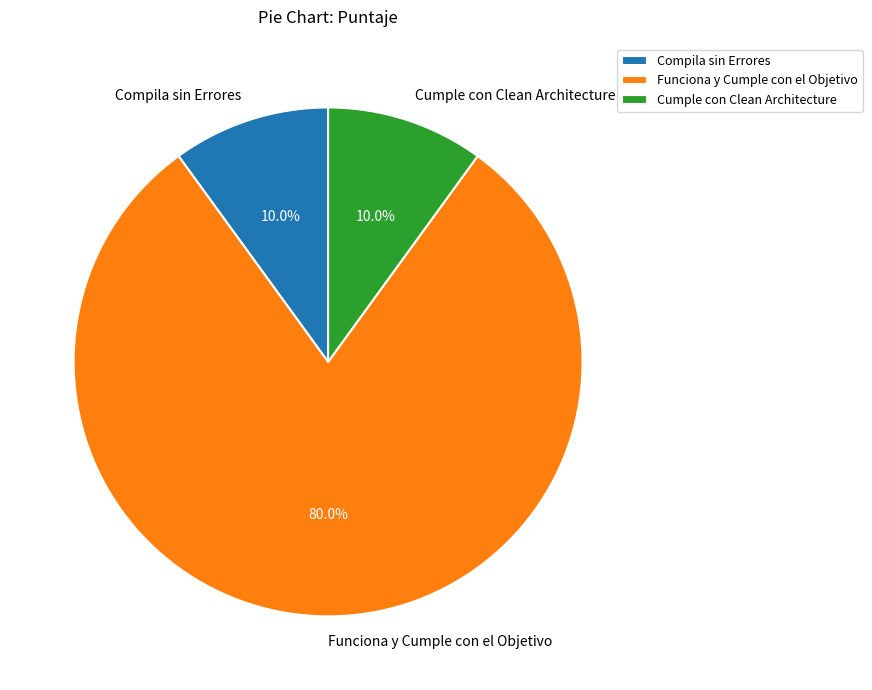

True or false: Funciona y Cumple con el Objetivo accounts for 75% of the total.

False